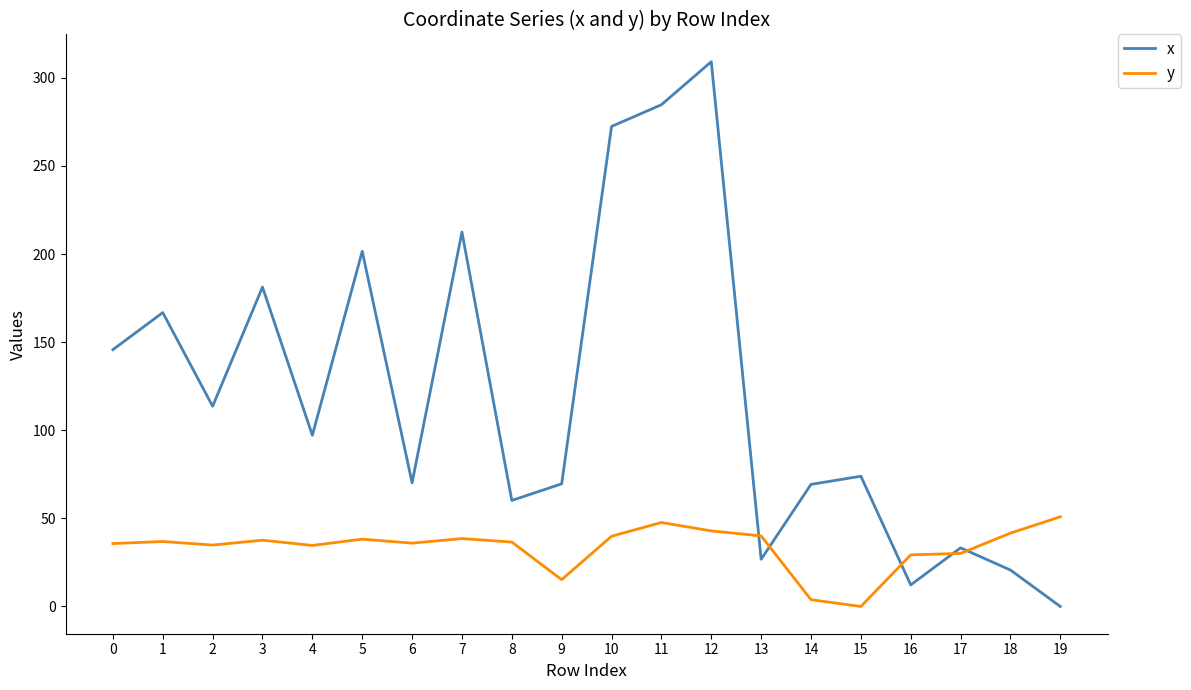

Which series has the widest spread of values?

x